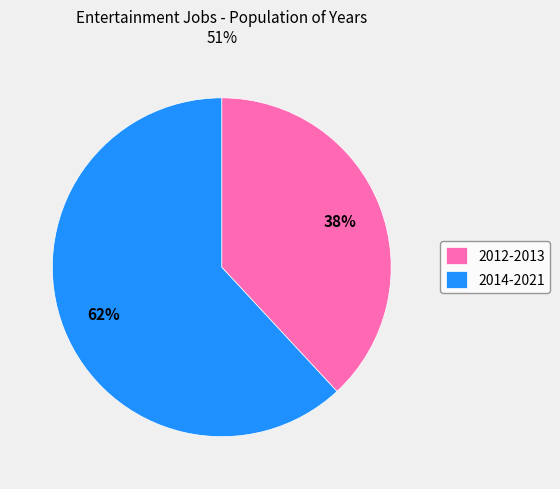

True or false: 2012-2013 accounts for 51% of the total.

False